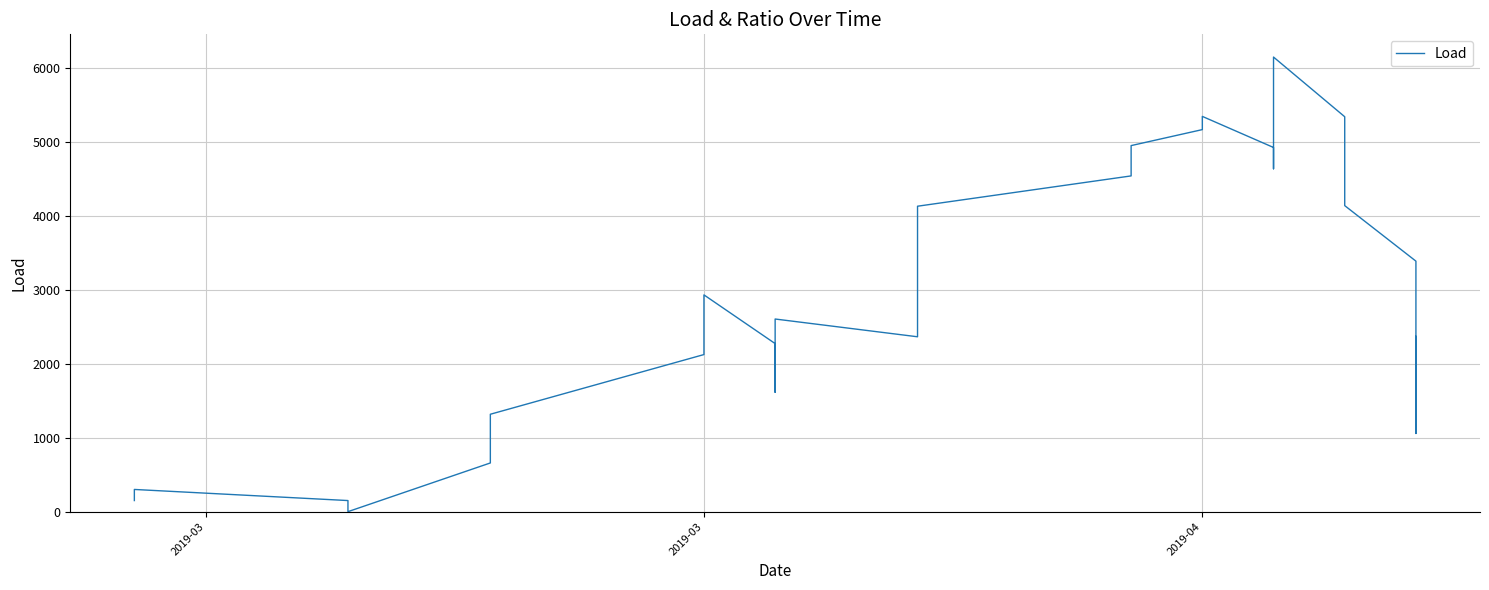

How many lines are shown in the chart?

1